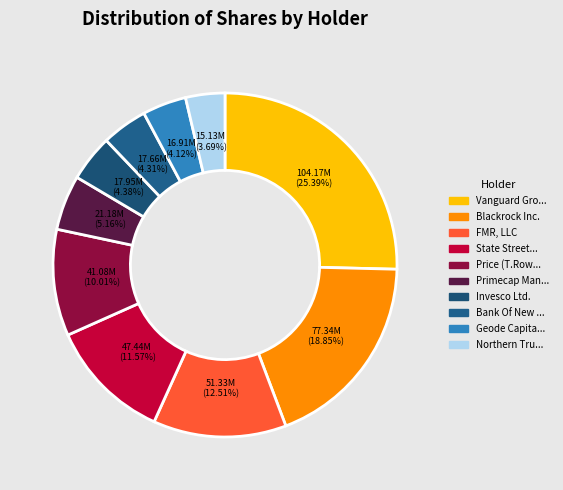

Count the number of slices in the pie.

10